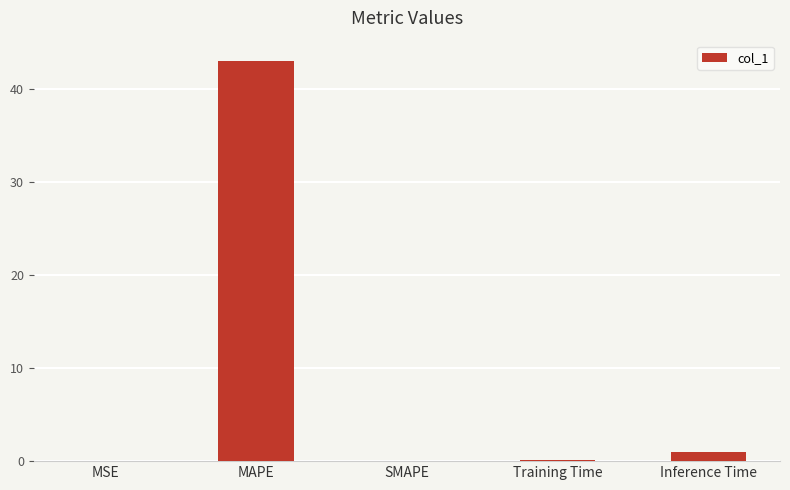

Is it true that the value at SMAPE is 0.0?

True